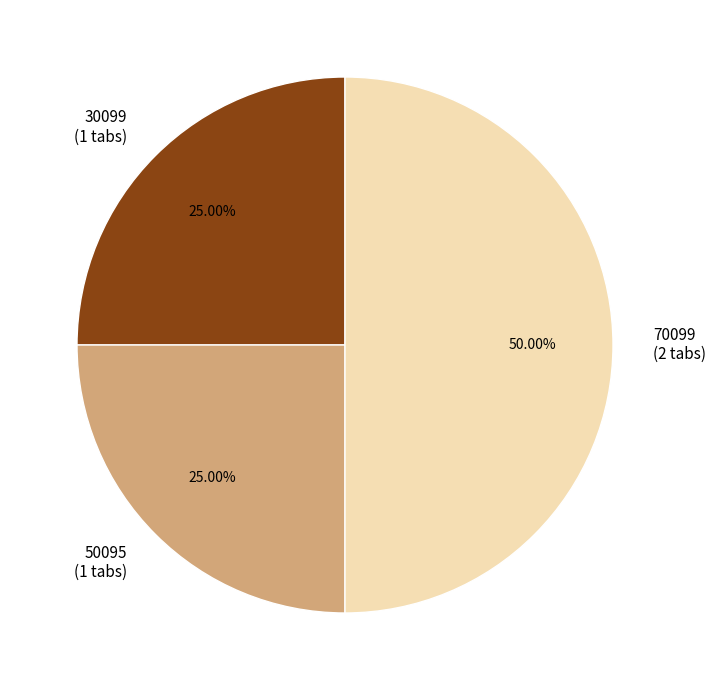

To the nearest percent, what percentage of the pie is 30099?

25%